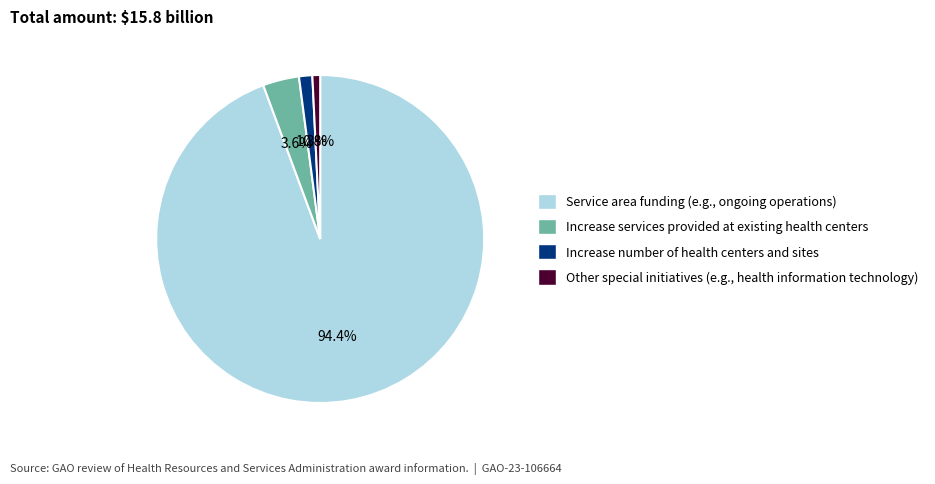

Is there any slice that represents more than half of the pie?

Yes